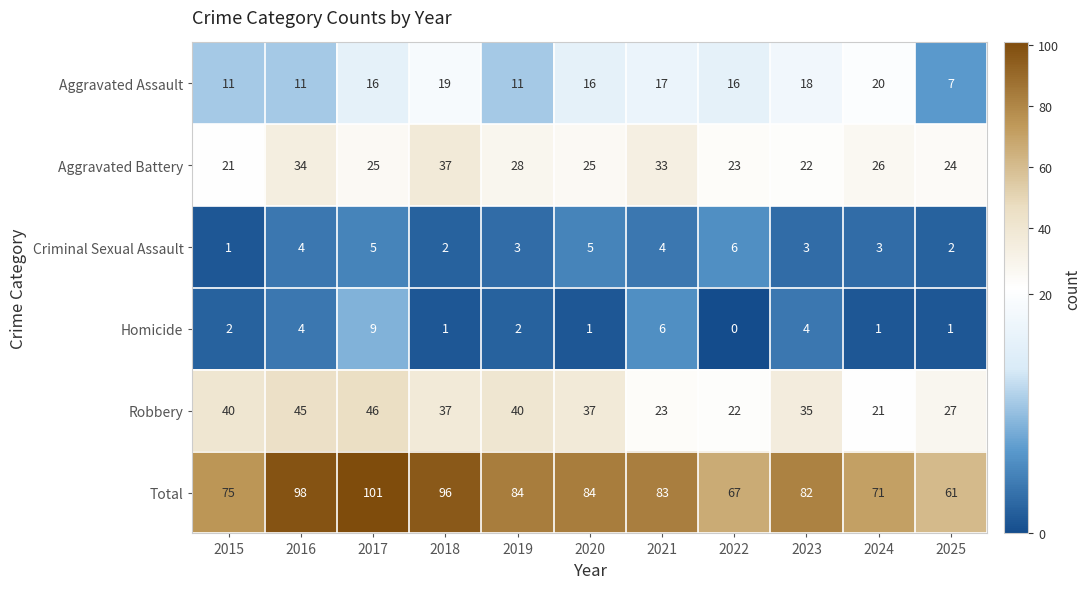

What is the difference between the Aggravated Assault values at 2021 and 2025?

10